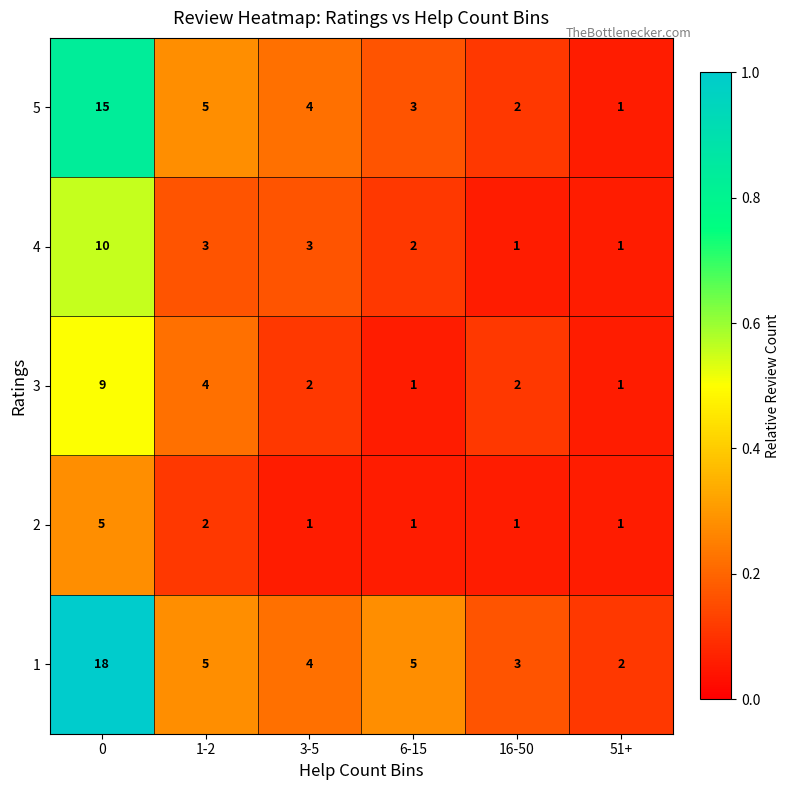

What is the total value across all series at 0?

57